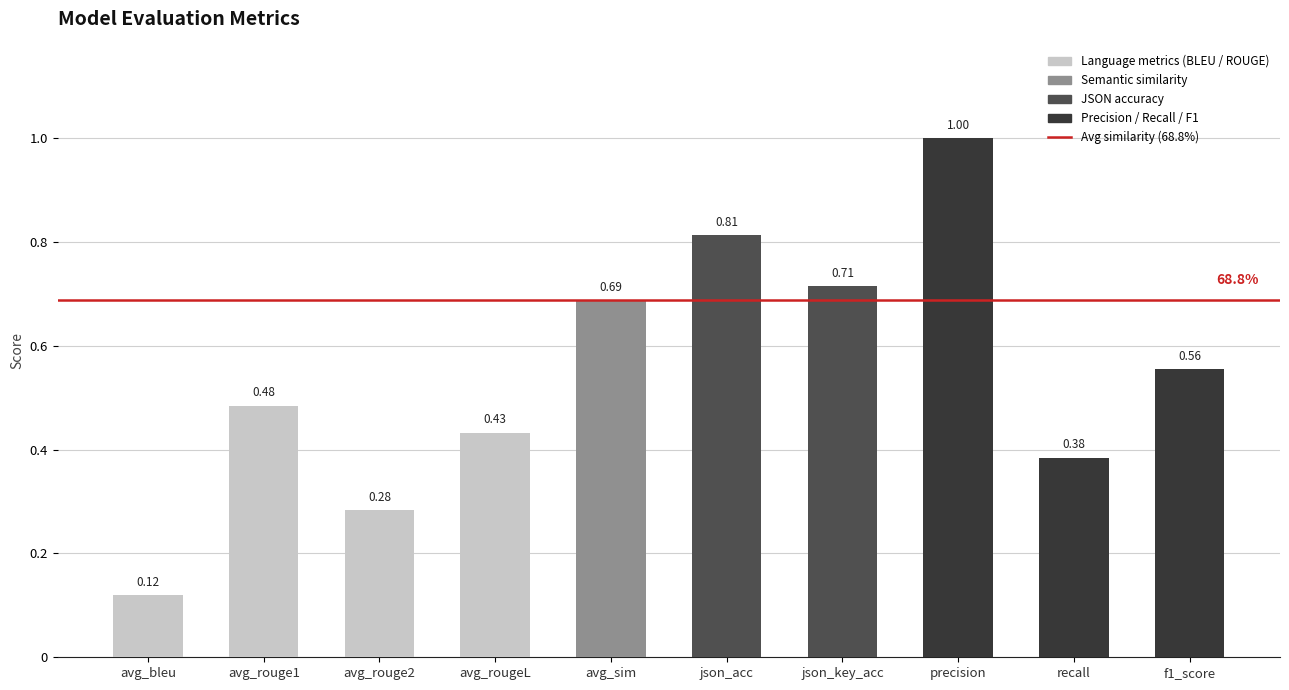

What position from the left is avg_sim?

5